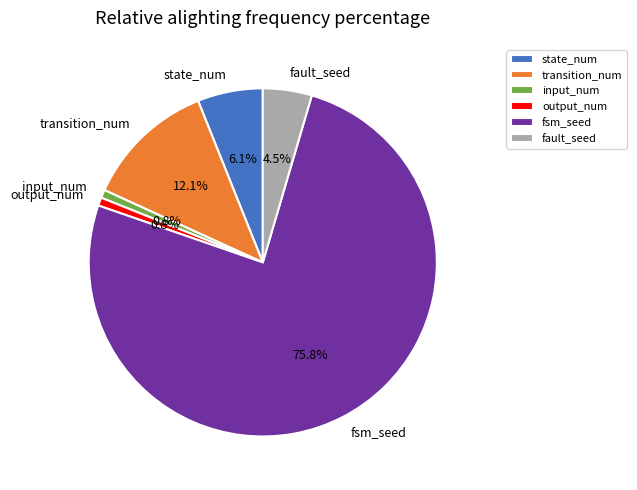

How many slices are in this pie chart?

6